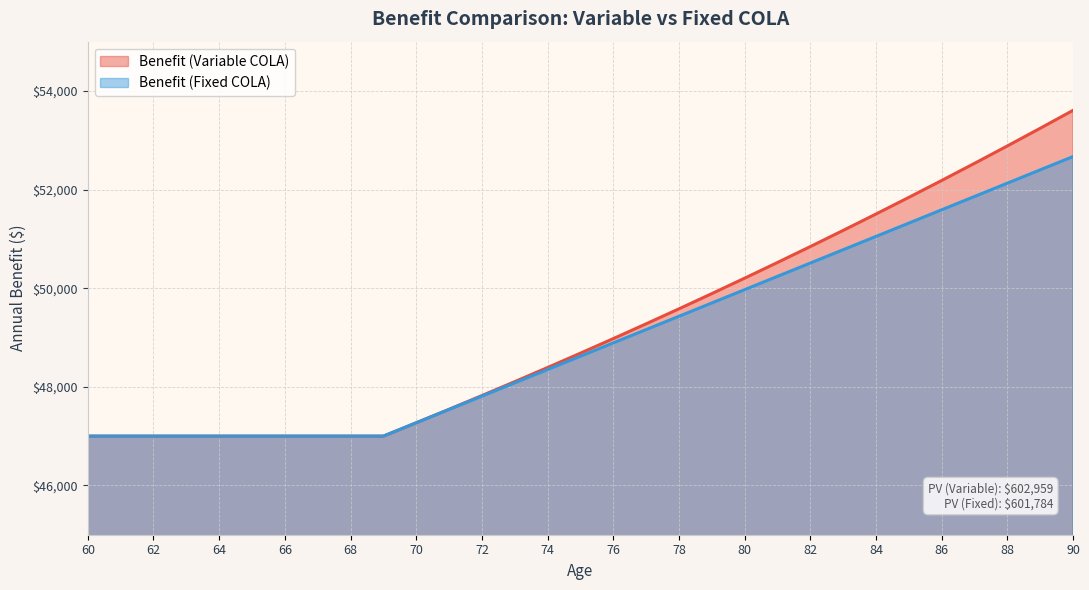

Rank the series by their average value, from lowest to highest.

Benefit (Fixed COLA), Benefit (Variable COLA)